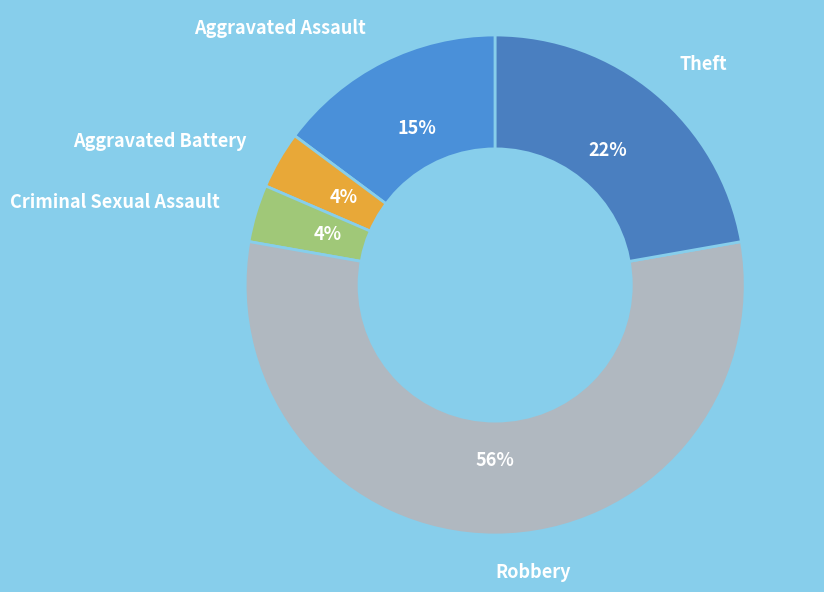

True or false: Aggravated Assault accounts for 4% of the total.

False